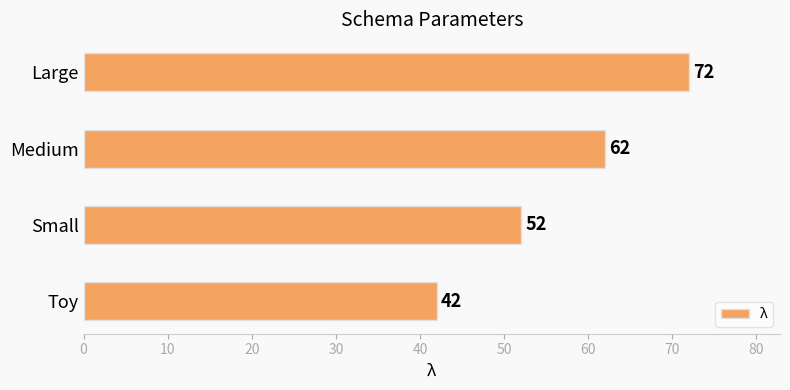

What is the greatest value displayed?

72